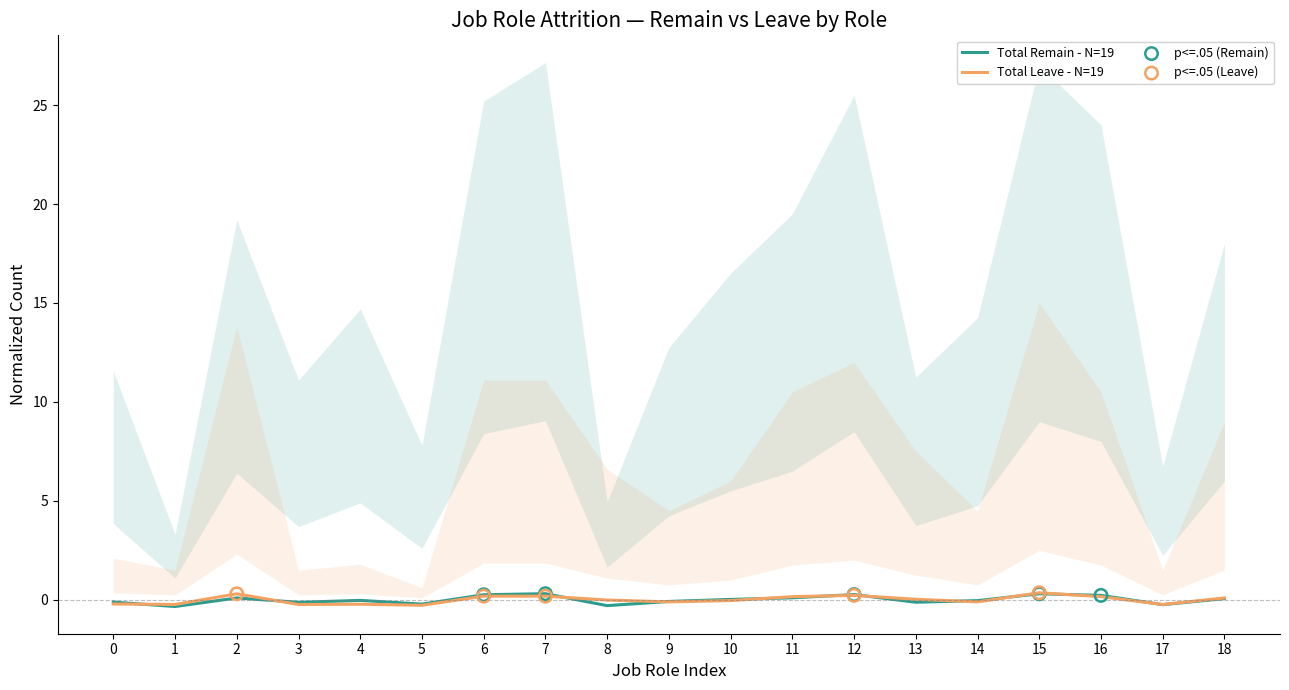

What are all the series names shown in the legend?

Total Remain, Total Leave